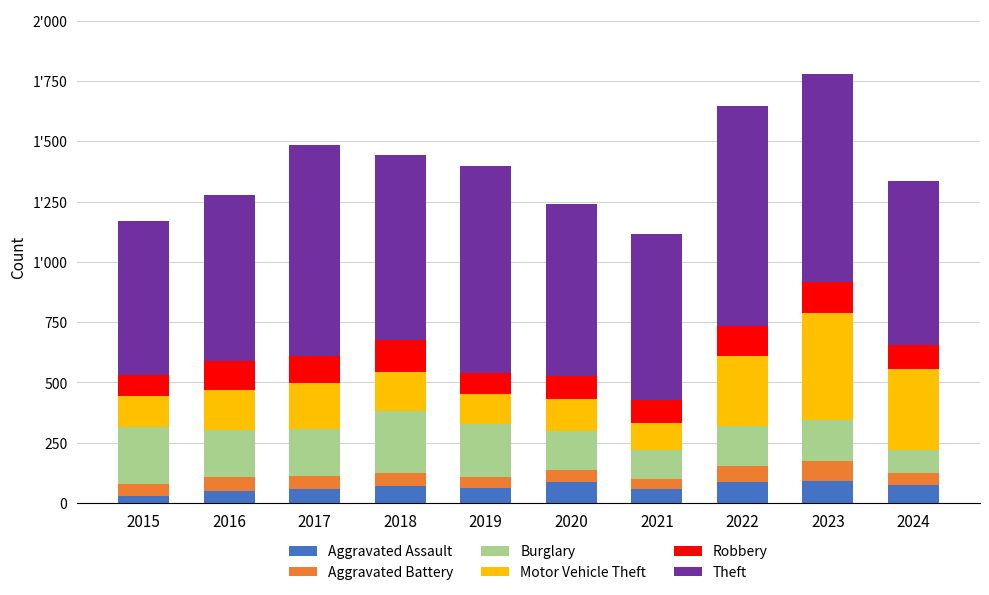

At which category is the sum across all series the highest?

2023